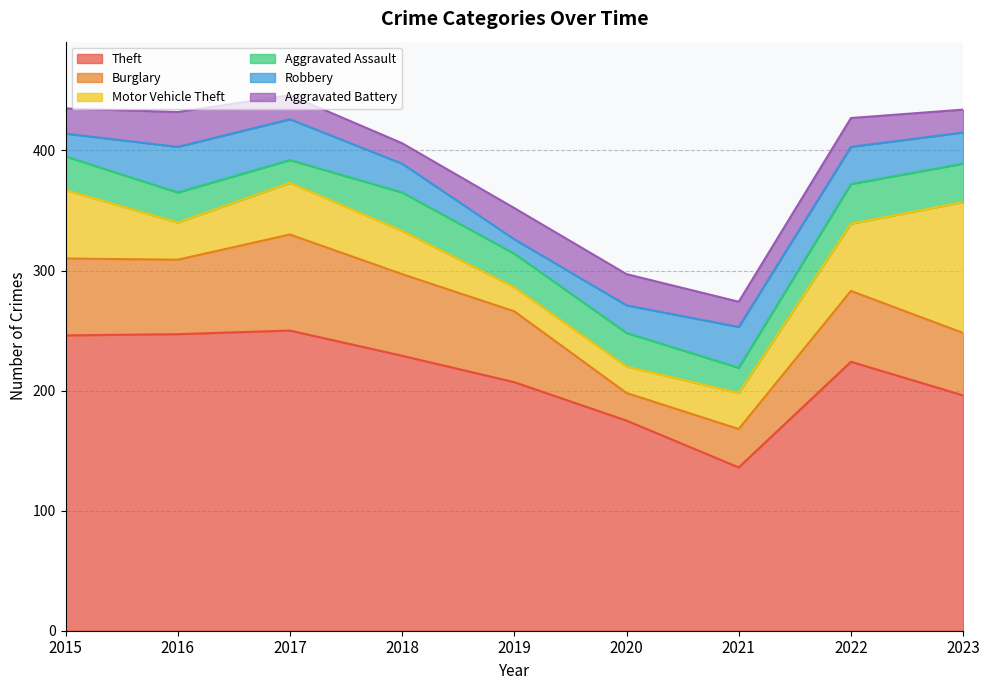

What is the difference between the maximum and second lowest values in the Aggravated Battery series?

10